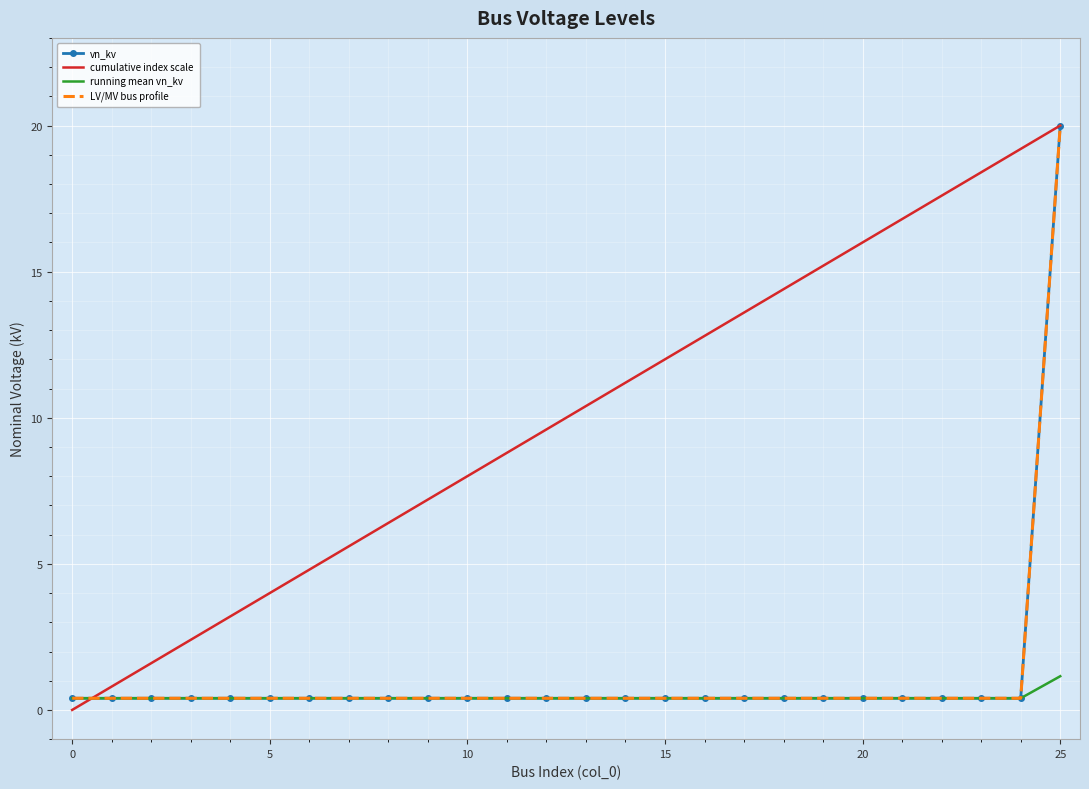

What is the difference between the maximum and minimum values in the LV/MV bus profile series?

19.6